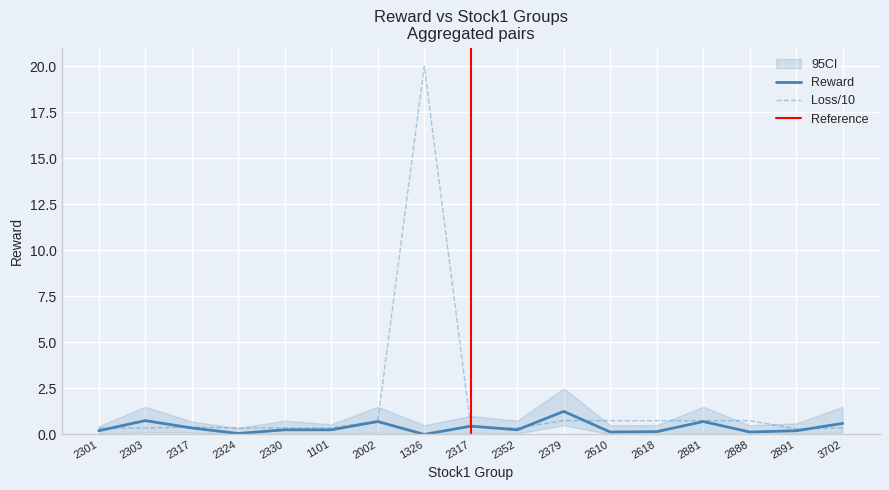

Reading left to right, list all the values displayed in this chart.

reward: 2301=0.2	2303=0.8	2317=0.3	2324=0.1	2330=0.2	1101=0.2	2002=0.7	1326=0.0	2317=0.5	2352=0.2	2379=1.2	2610=0.1	2618=0.1	2881=0.7	2888=0.1	2891=0.2	3702=0.6
loss: 2301=0.3	2303=0.3	2317=0.4	2324=0.3	2330=0.3	1101=0.3	2002=0.7	1326=20.0	2317=0.4	2352=0.3	2379=0.8	2610=0.7	2618=0.7	2881=0.7	2888=0.7	2891=0.3	3702=0.3